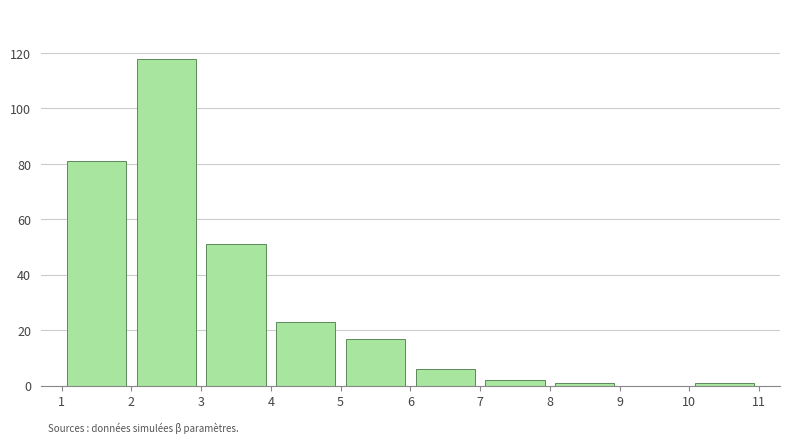

Which range on the x-axis has the tallest bar?

2 to 3